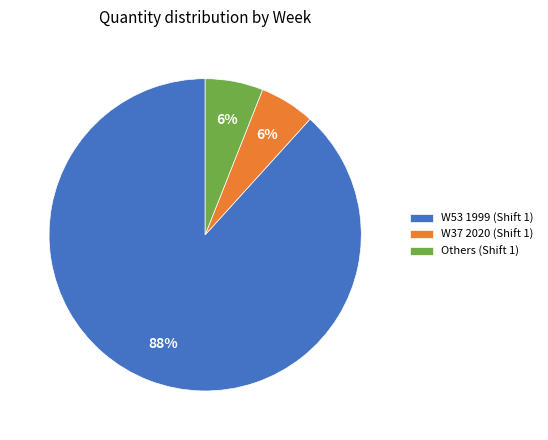

Do W53 1999 (Shift 1) and W37 2020 (Shift 1) together represent more than half of the pie?

Yes